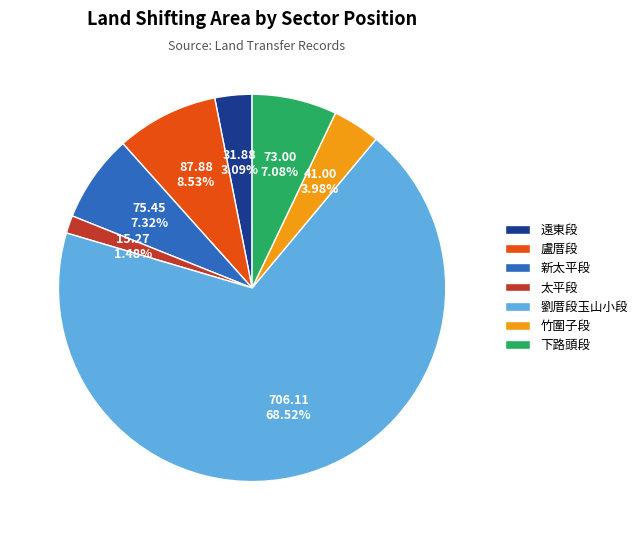

The 遠東段 slice represents 15% of the pie. True or false?

False